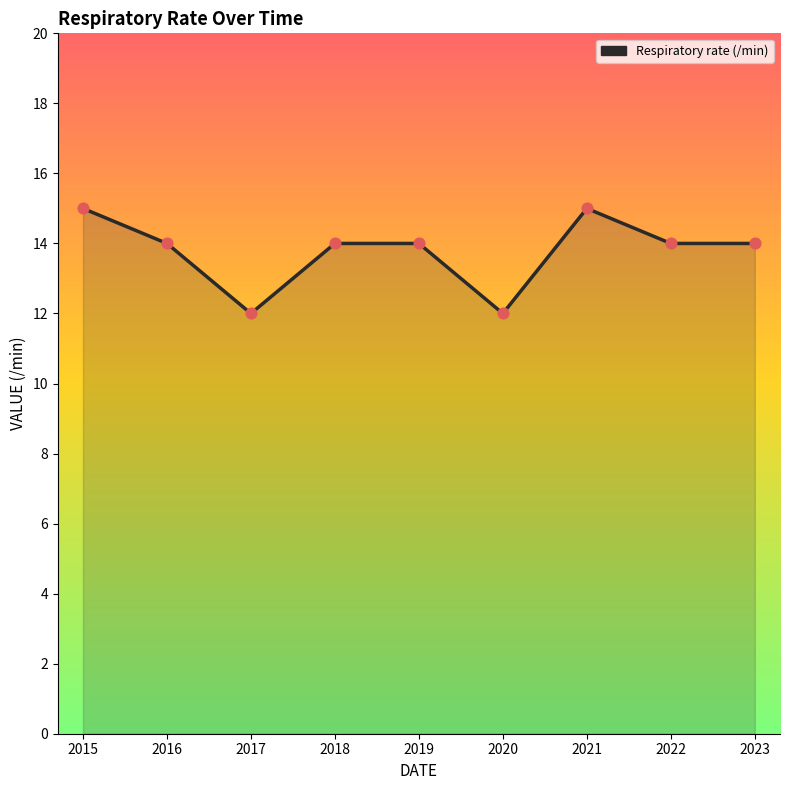

Approximately how many times larger is the value at 2020 compared to 2022?

0.9